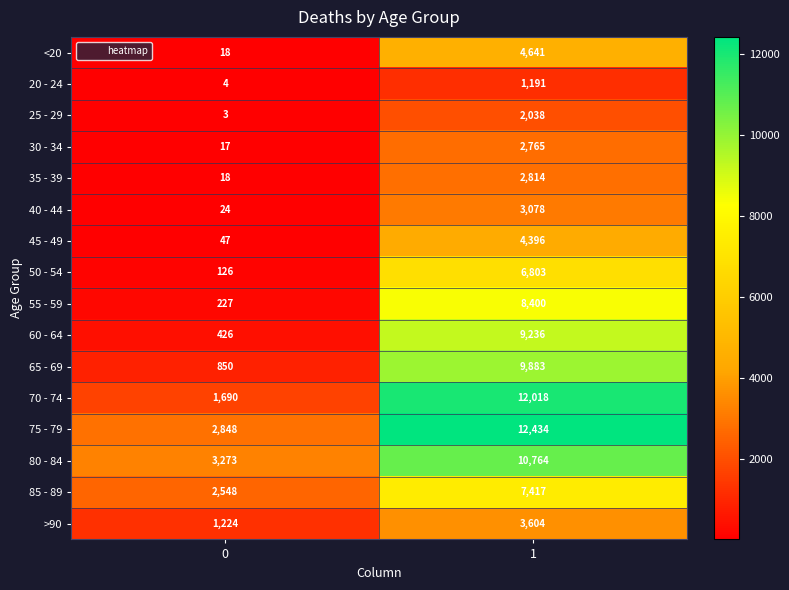

What is the difference between the maximum and minimum values in the >90 series?

2380